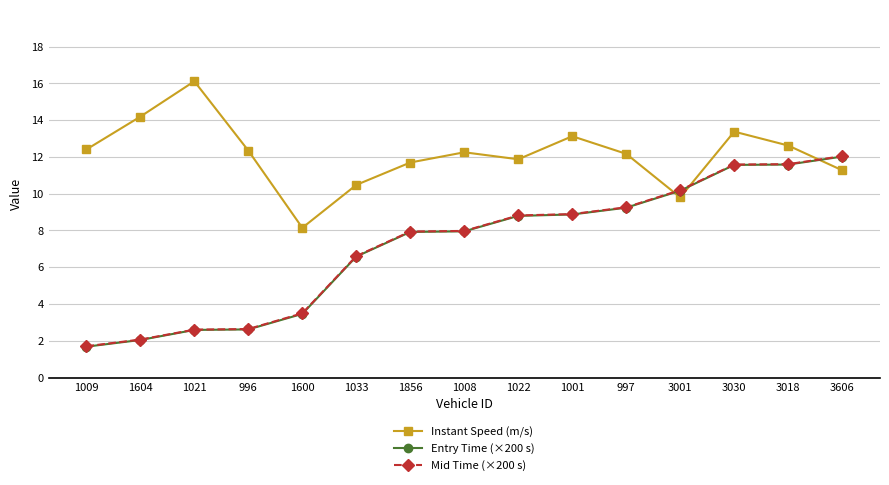

How many lines are shown in the chart?

3